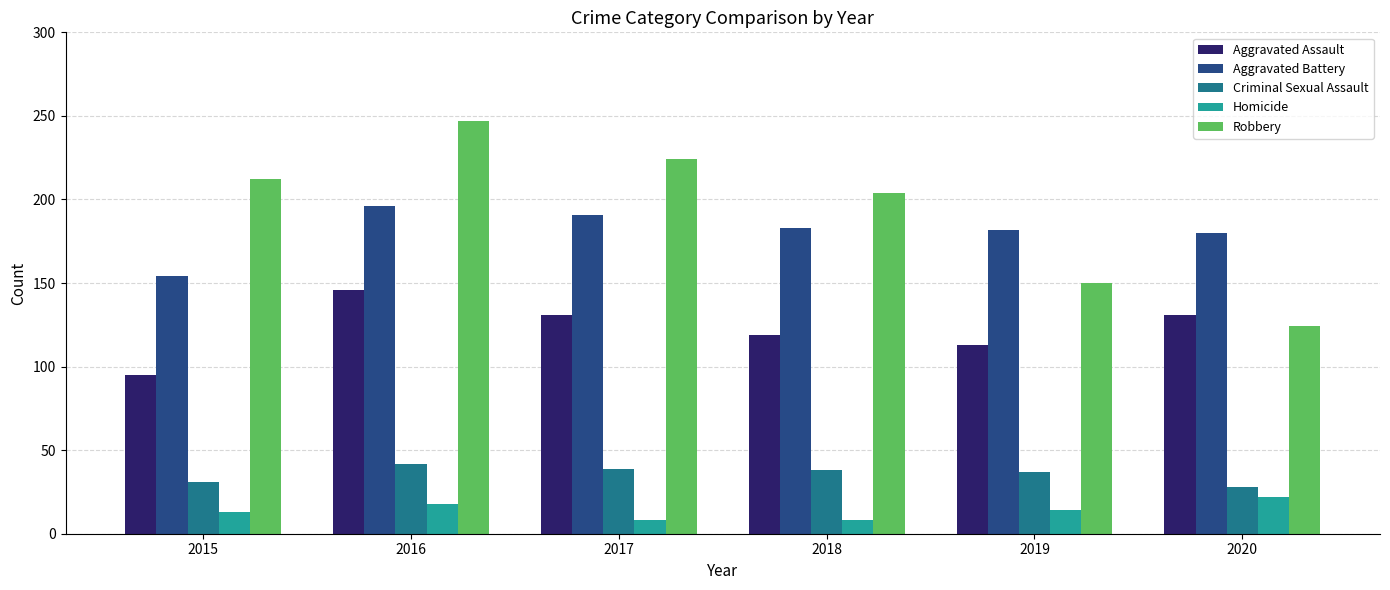

What is the sum of all Aggravated Assault values?

735